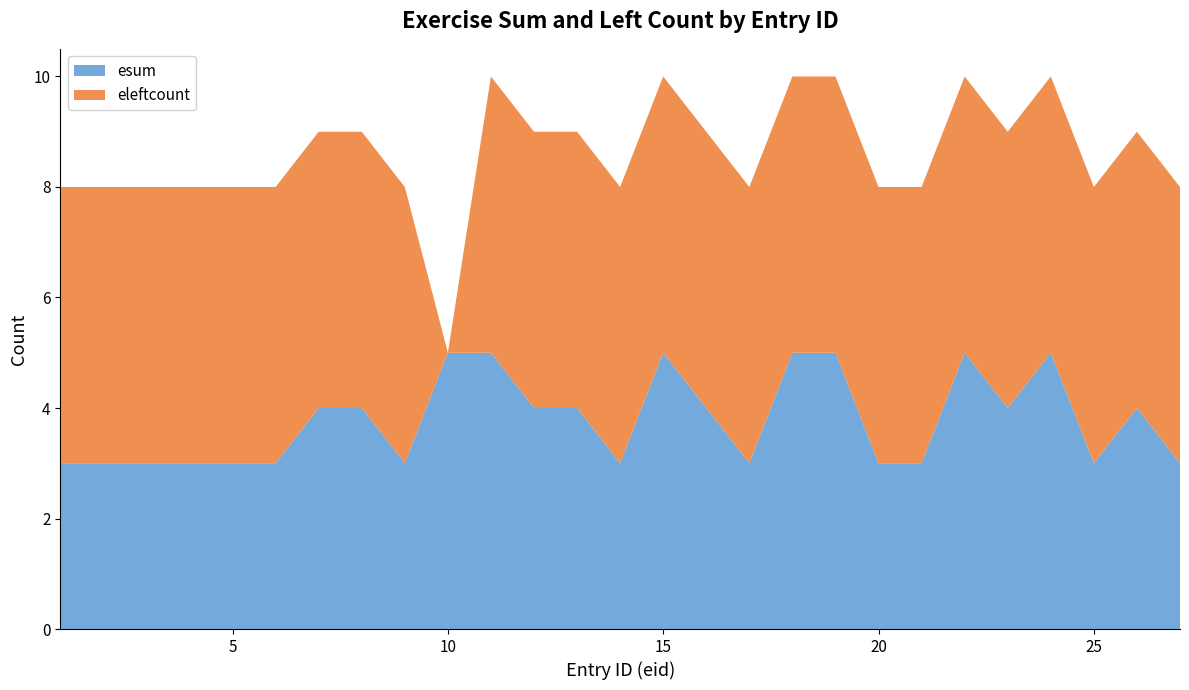

Reading left to right, transcribe all the data shown in this chart.

esum: 1=3	2=3	3=3	4=3	5=3	6=3	7=4	8=4	9=3	10=5	11=5	12=4	13=4	14=3	15=5	16=4	17=3	18=5	19=5	20=3	21=3	22=5	23=4	24=5	25=3	26=4	27=3
eleftcount: 1=5	2=5	3=5	4=5	5=5	6=5	7=5	8=5	9=5	10=0	11=5	12=5	13=5	14=5	15=5	16=5	17=5	18=5	19=5	20=5	21=5	22=5	23=5	24=5	25=5	26=5	27=5